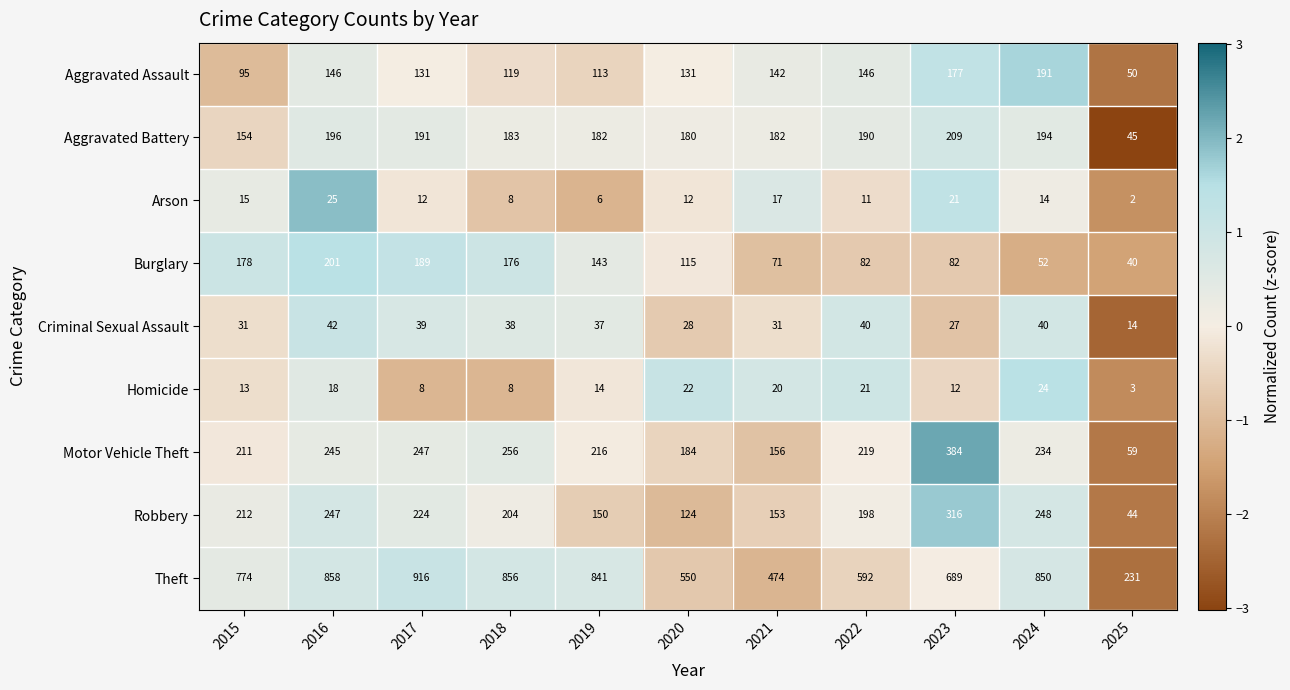

What is the difference between the Arson values at 2020 and 2023?

9